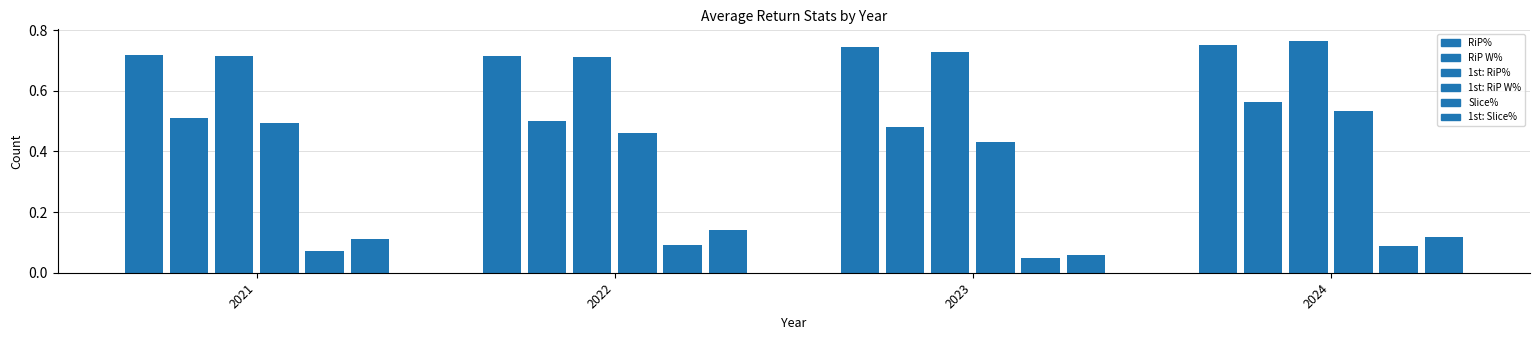

List the labels in order of RiP W% value, largest first.

2024, 2021, 2022, 2023